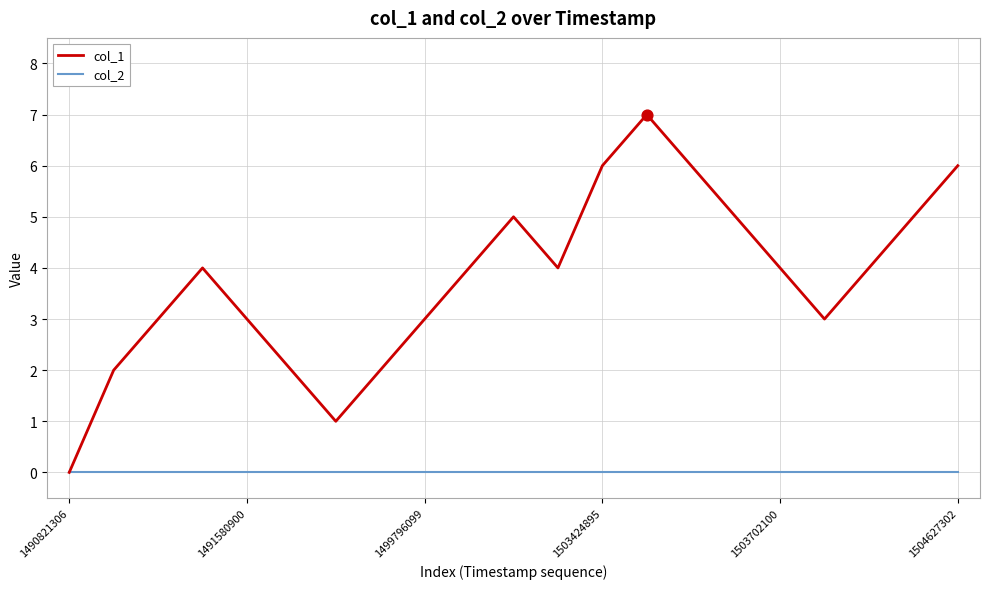

Which series has the largest range (max minus min)?

col_1